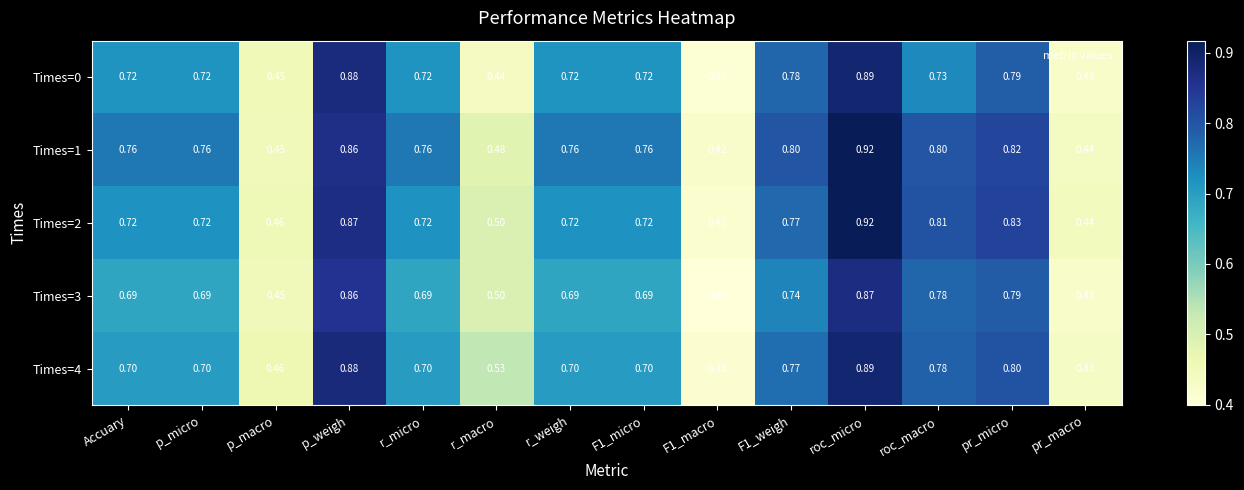

Is the value of Times=0 at pr_macro greater than the value of Times=1 at pr_macro?

No